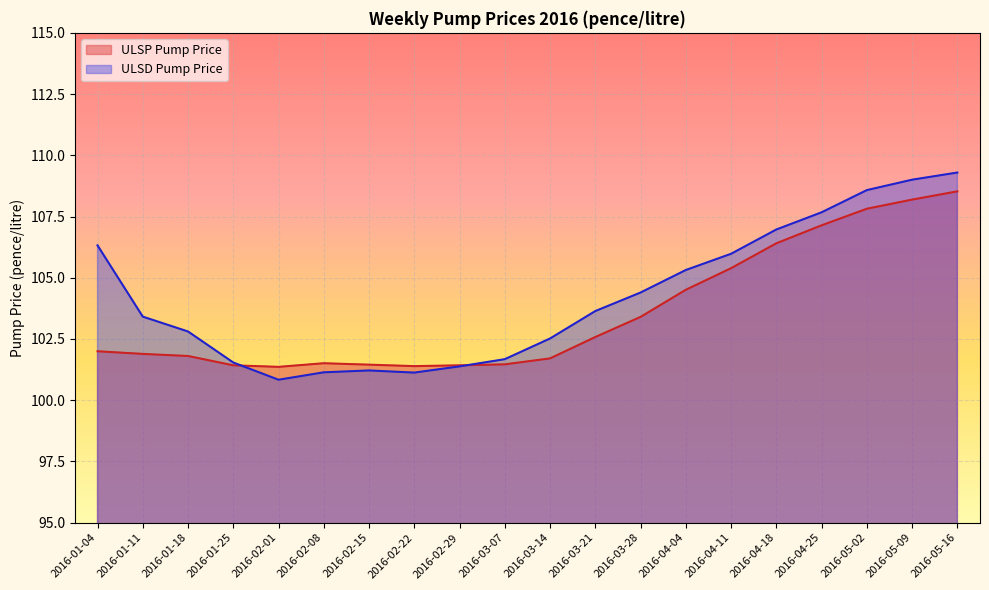

List the labels in order of ULSD Pump Price value, largest first.

2016-05-16, 2016-05-09, 2016-05-02, 2016-04-25, 2016-04-18, 2016-01-04, 2016-04-11, 2016-04-04, 2016-03-28, 2016-03-21, 2016-01-11, 2016-01-18, 2016-03-14, 2016-03-07, 2016-01-25, 2016-02-29, 2016-02-15, 2016-02-08, 2016-02-22, 2016-02-01